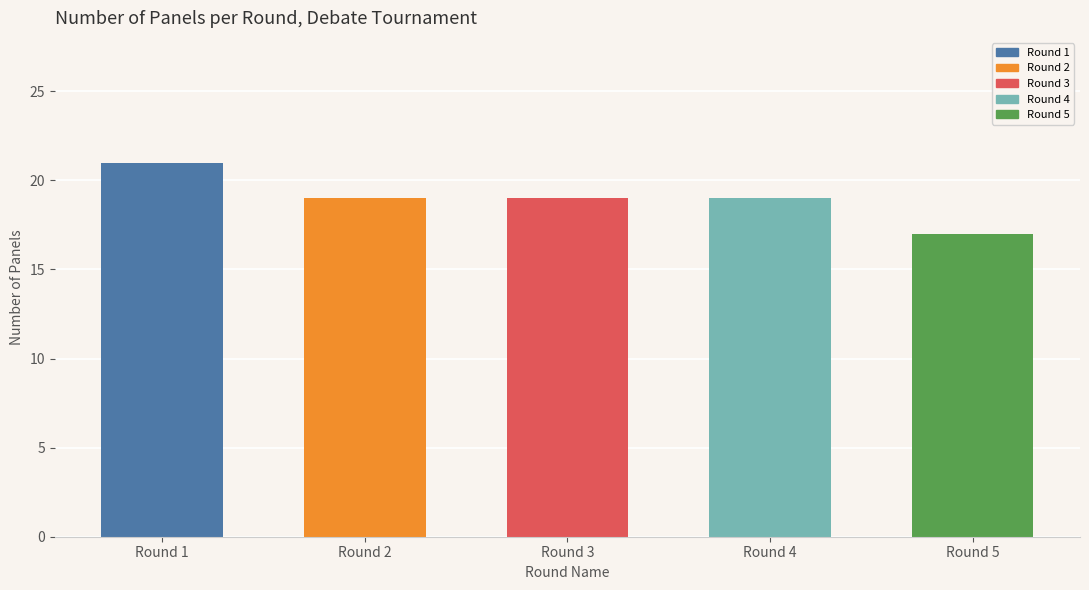

How many bars are there in total?

5